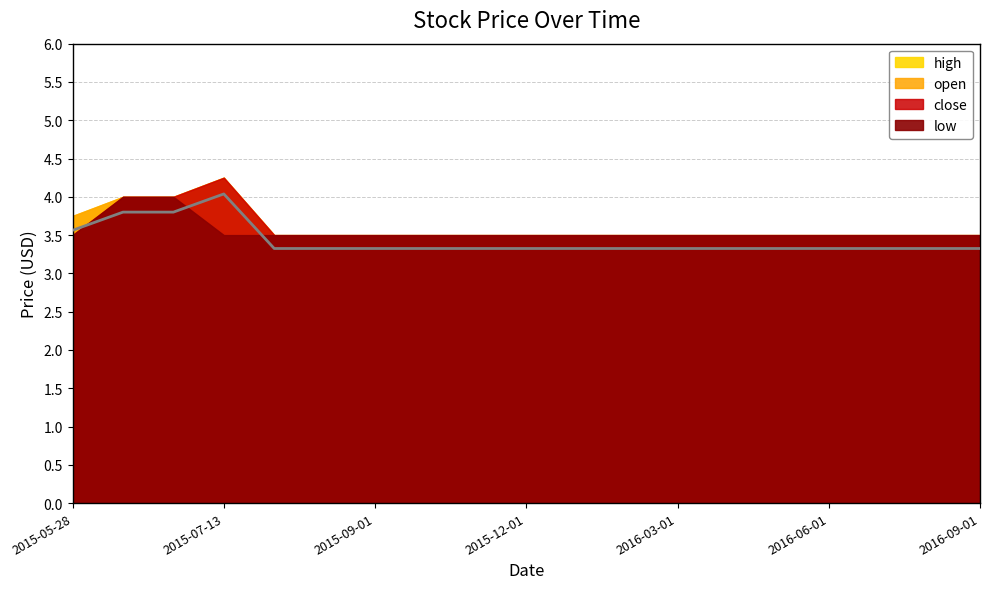

True or false: high and low intersect in this chart.

False